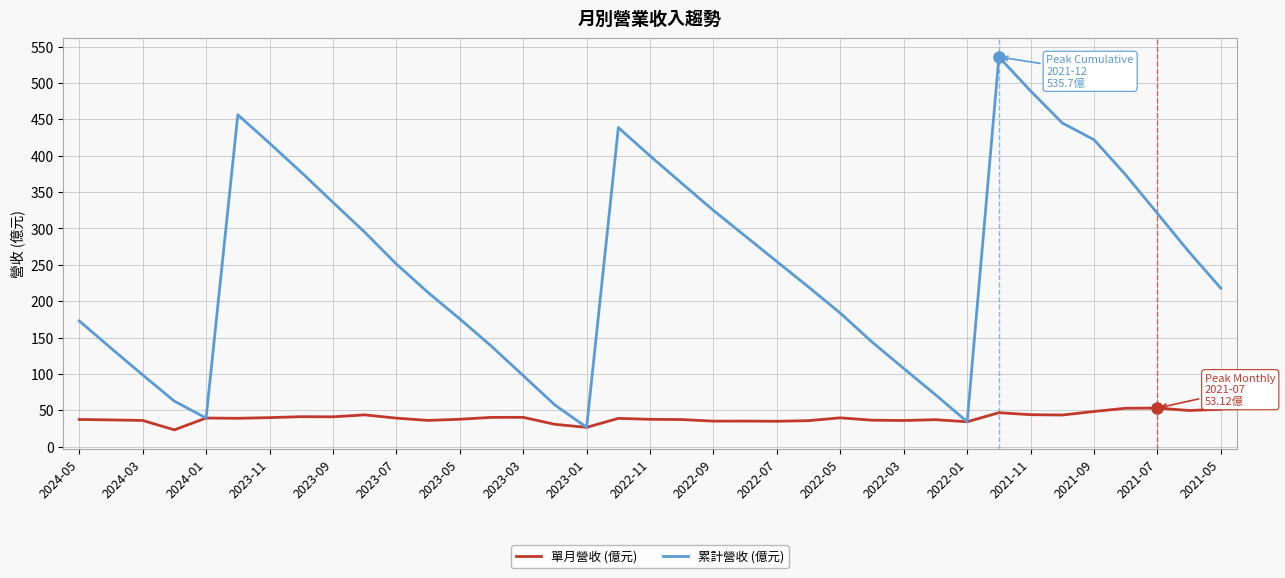

What is the highest value of the 單月營收 (億元) series?

53.1